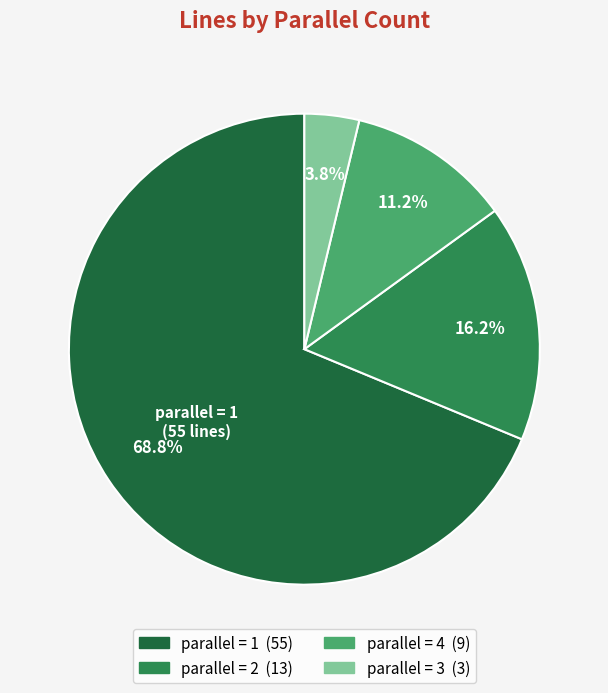

Is there any slice that represents more than half of the pie?

Yes